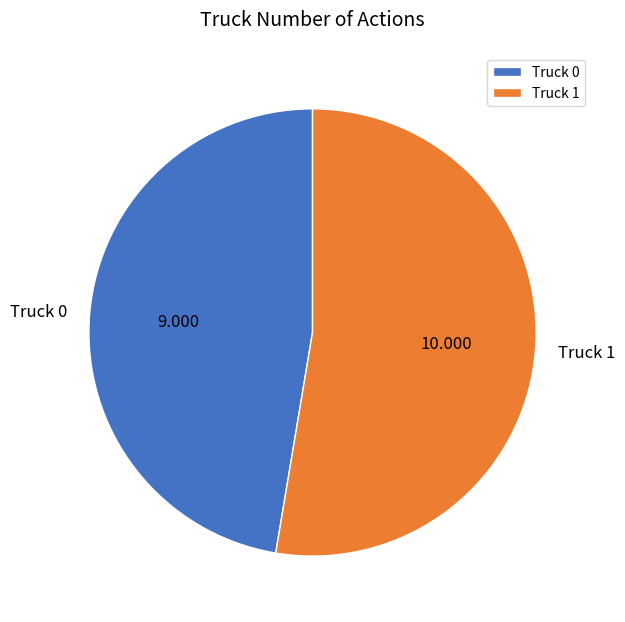

True or false: Truck 1 accounts for 59% of the total.

False